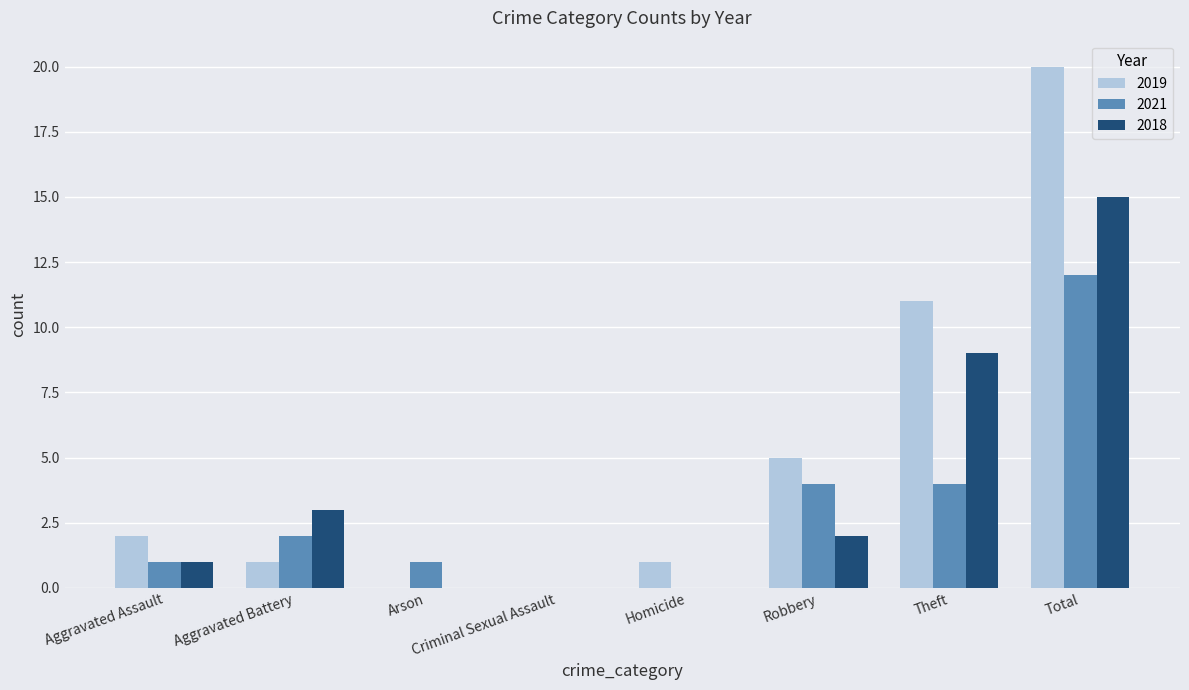

How many categories are shown in the chart?

8